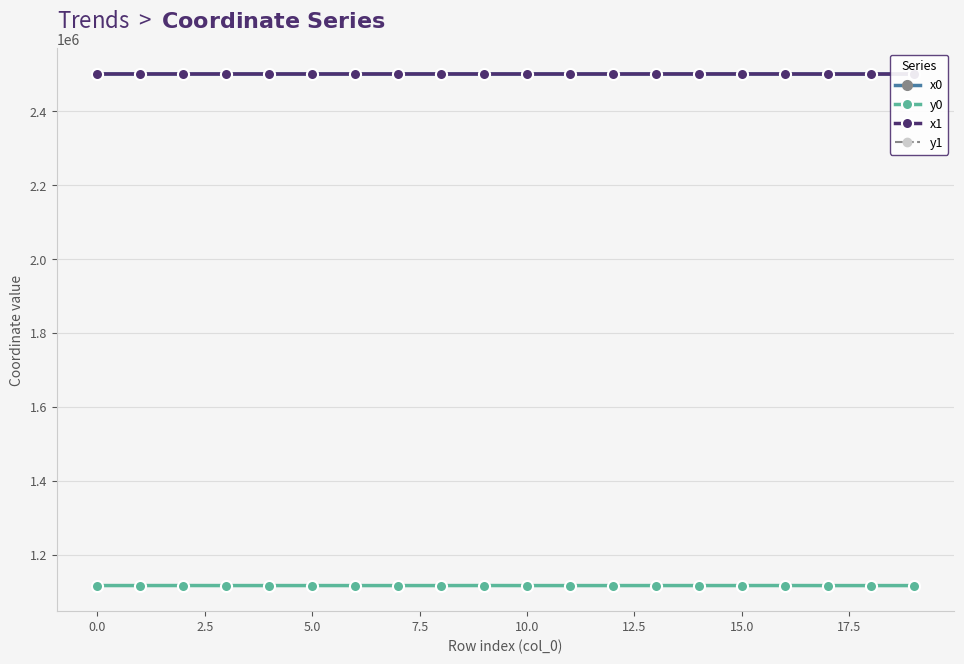

True or false: x0 and y1 intersect in this chart.

False